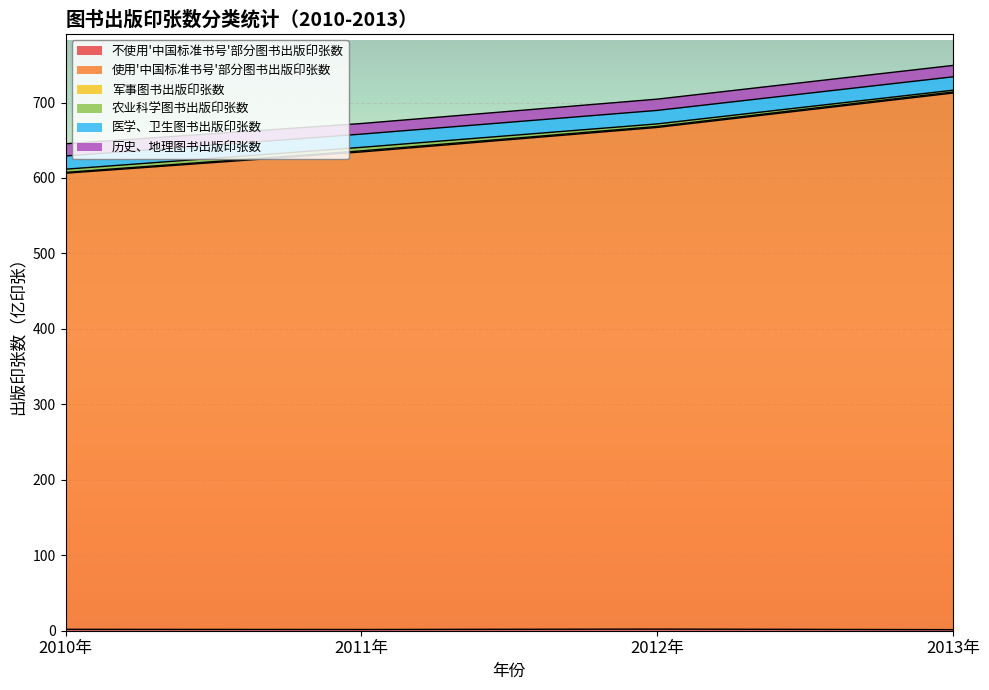

What is the total value across all series at 2012年?

704.5